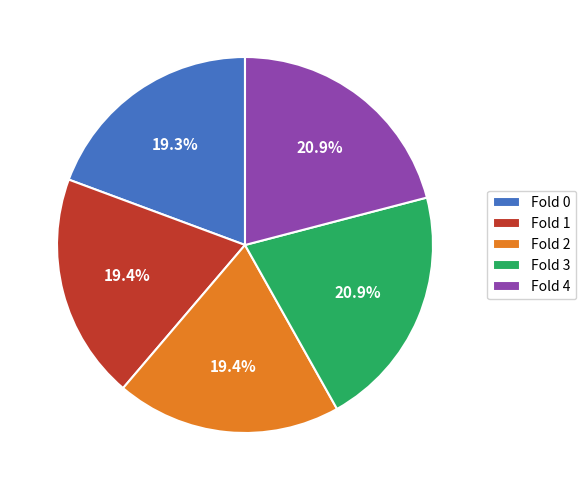

How many slices are in this pie chart?

5